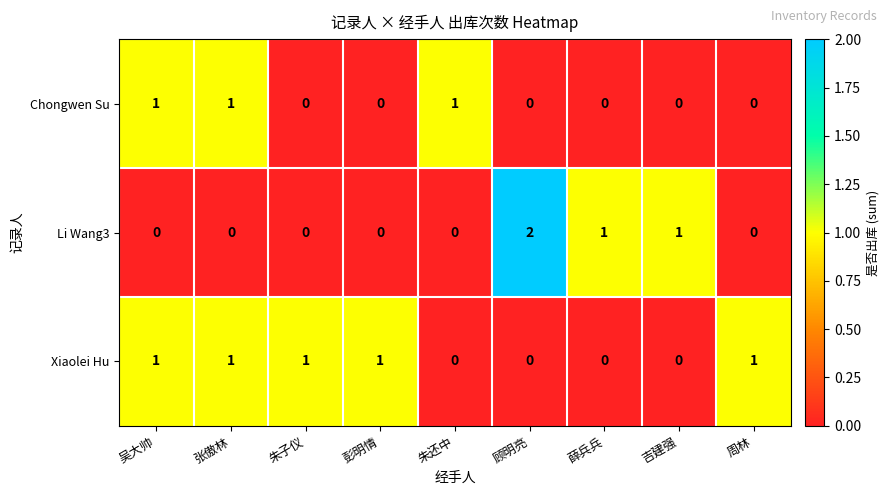

Count the Li Wang3 values in the range 0 to 1.

8